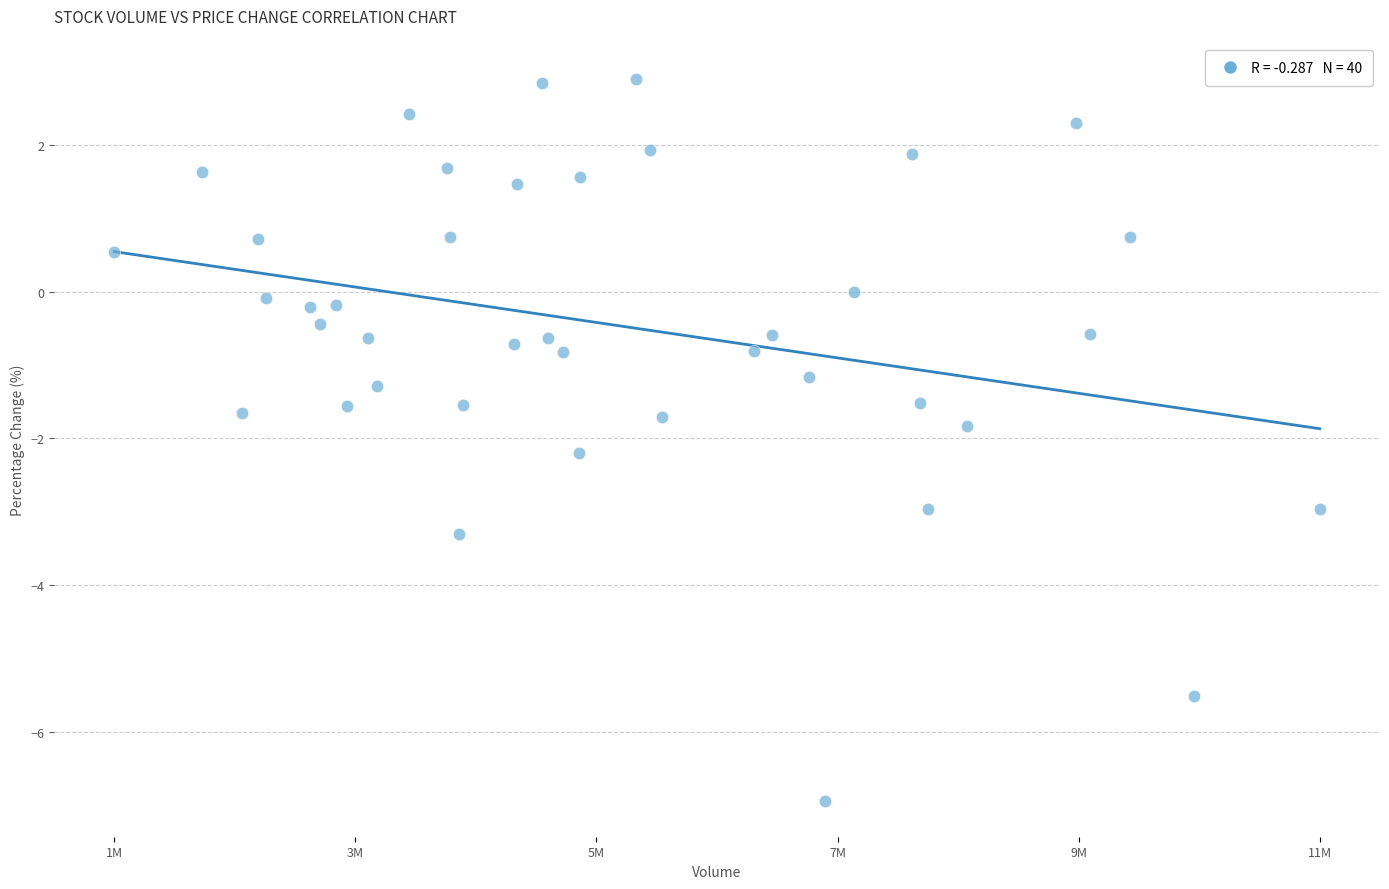

What is the range of X values (max minus min)?

9263117.0